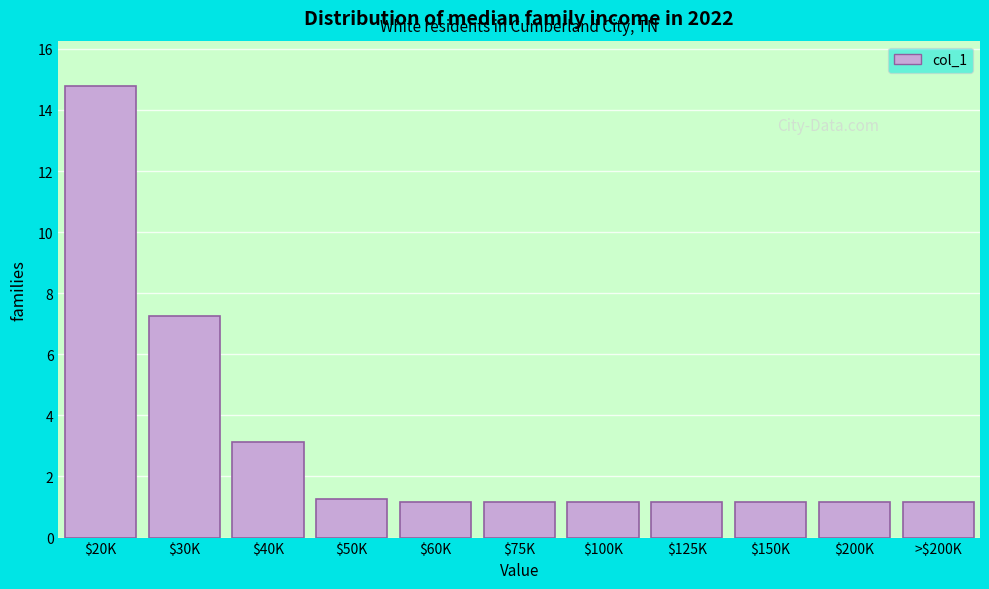

Reading right to left, extract all data points from this chart.

1.2	1.2	1.2	1.2	1.2	1.2	1.2	1.3	3.1	7.2	14.8